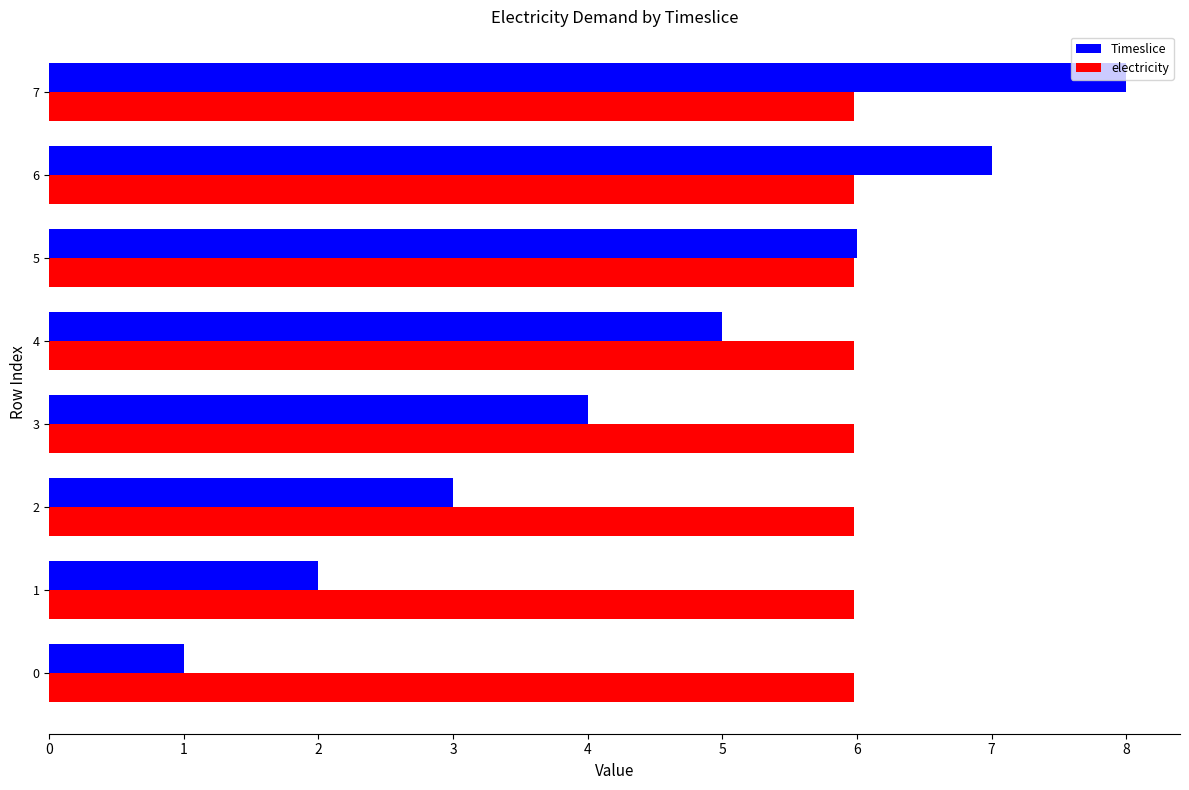

What is the difference between the highest and lowest values at 7?

2.0